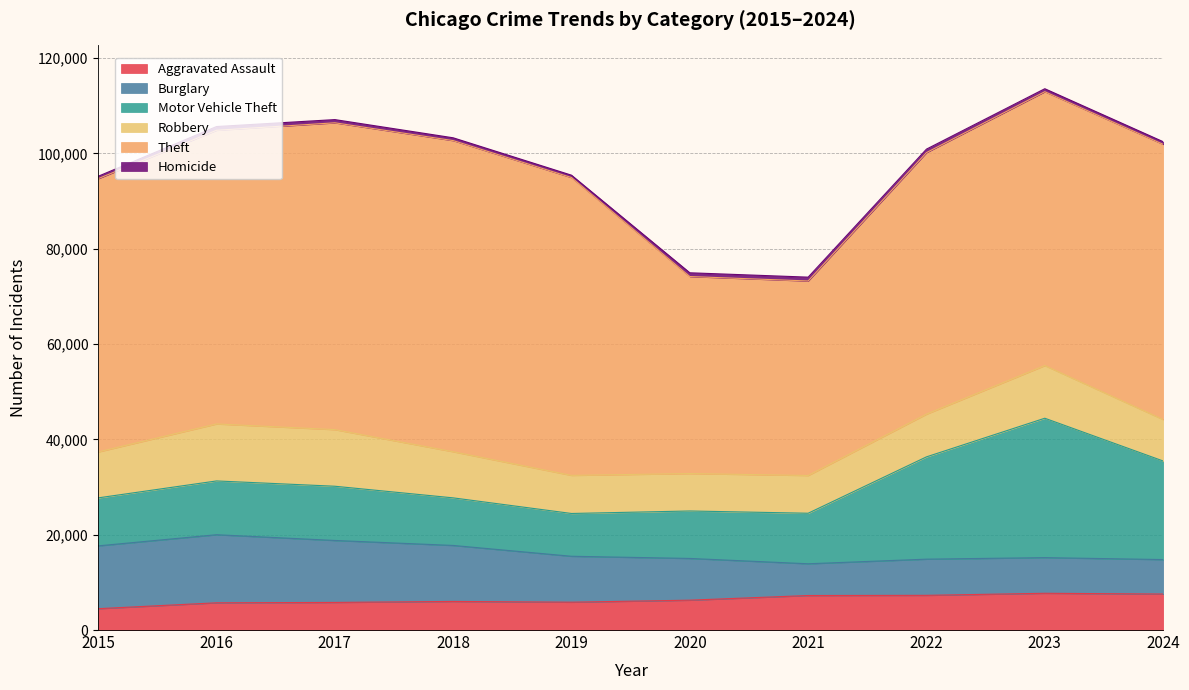

What is the maximum value shown in the chart?

65290